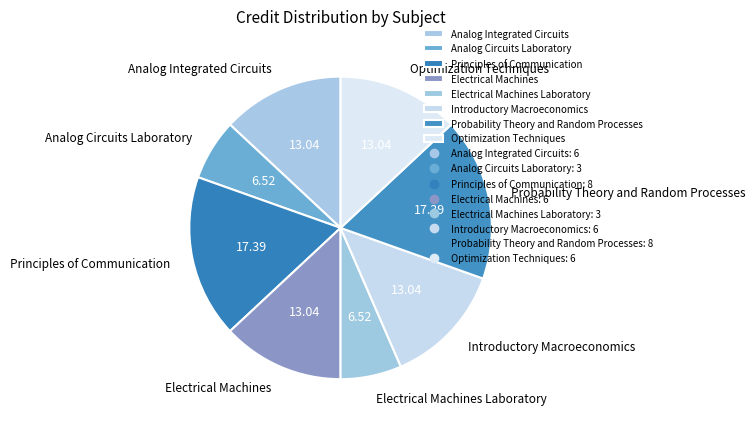

Combined, do Principles of Communication and Analog Circuits Laboratory account for over 50%?

No